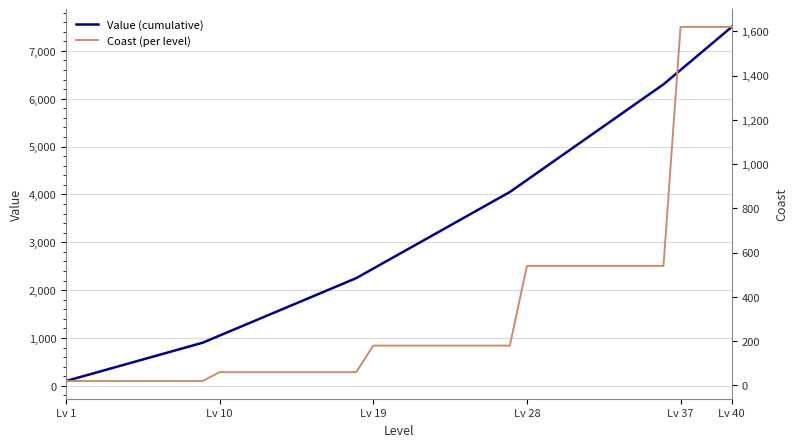

Which series has the largest total across all categories?

Value (cumulative)